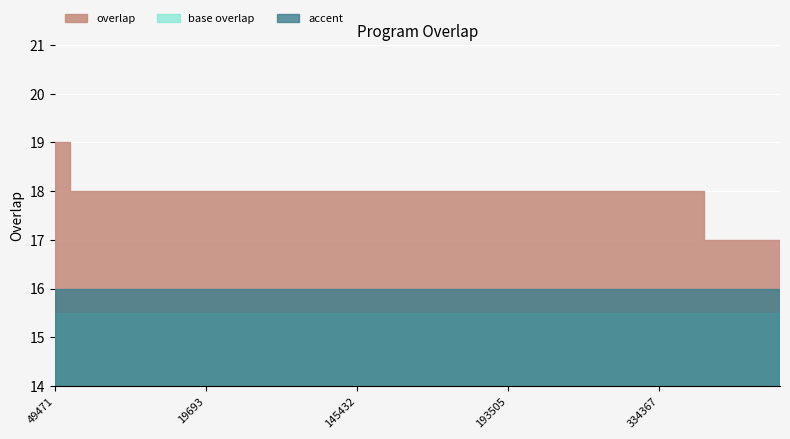

What position from the right is 19693?

20